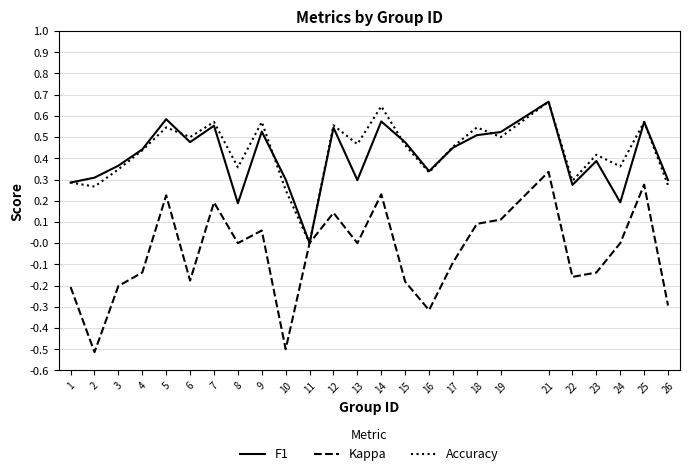

True or false: F1 and Accuracy cross at least once.

True